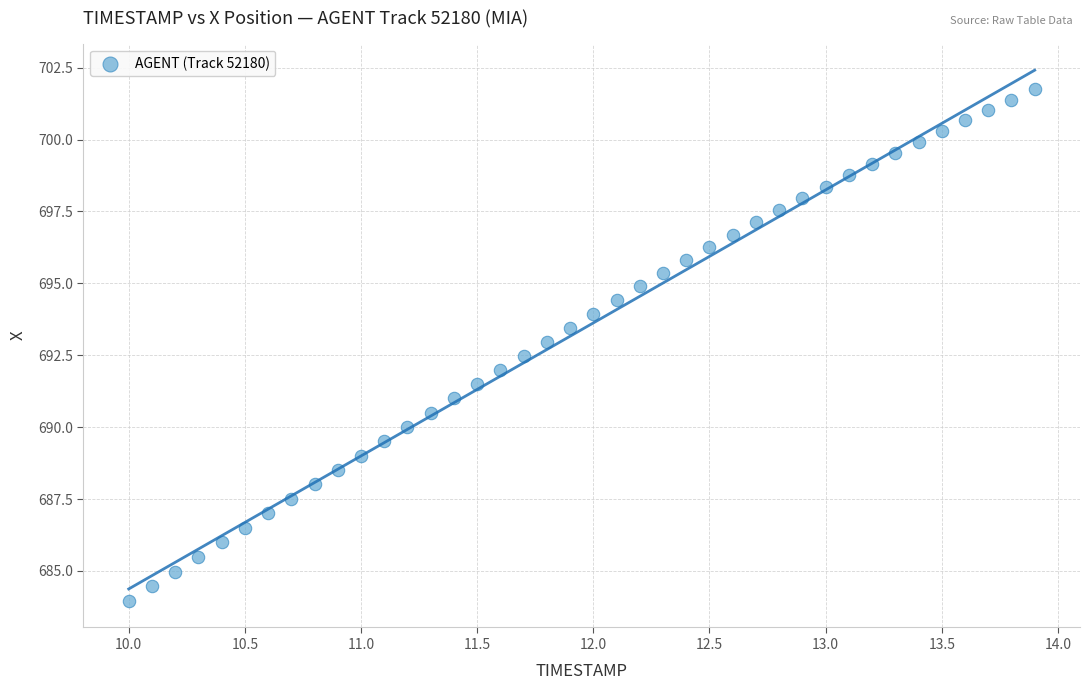

What is the range of X values (max minus min)?

3.9